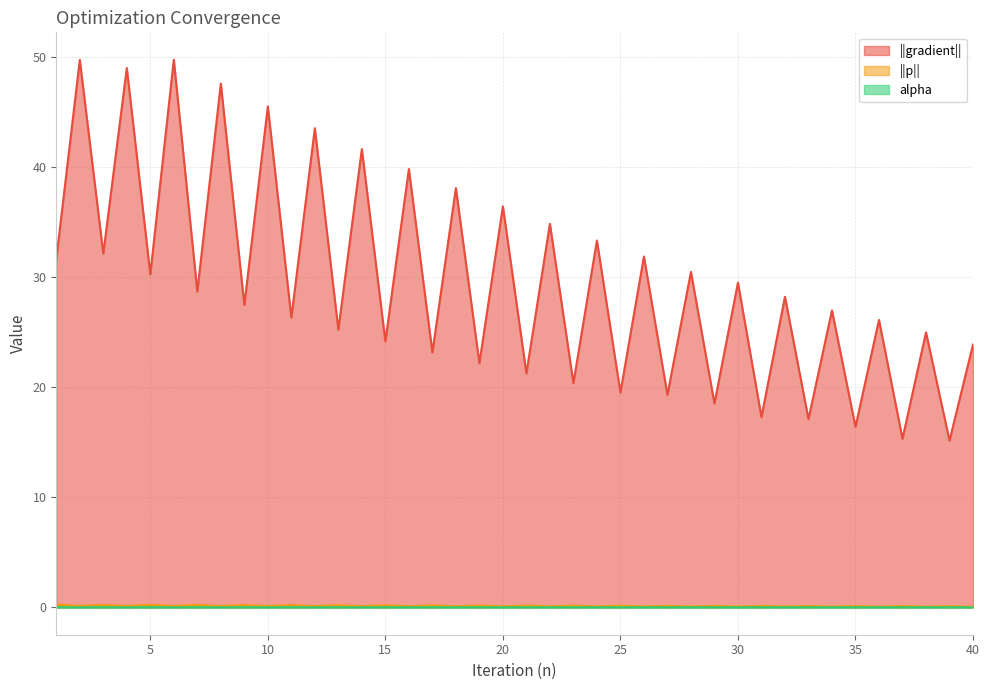

Which series changed the most between 27 and 29?

||gradient||